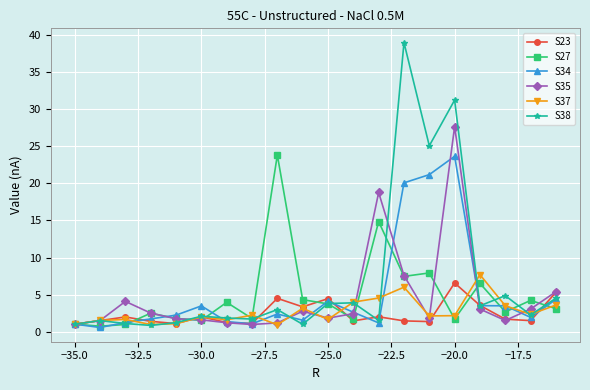

Does the chart display data point markers on the line(s)?

Yes